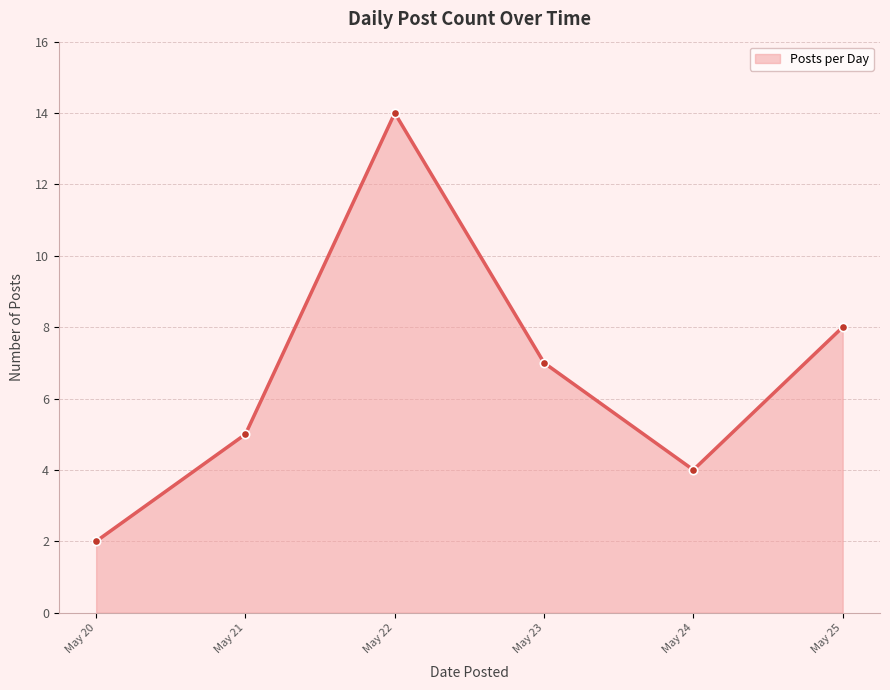

At which label is the value closest to 8?

May 25